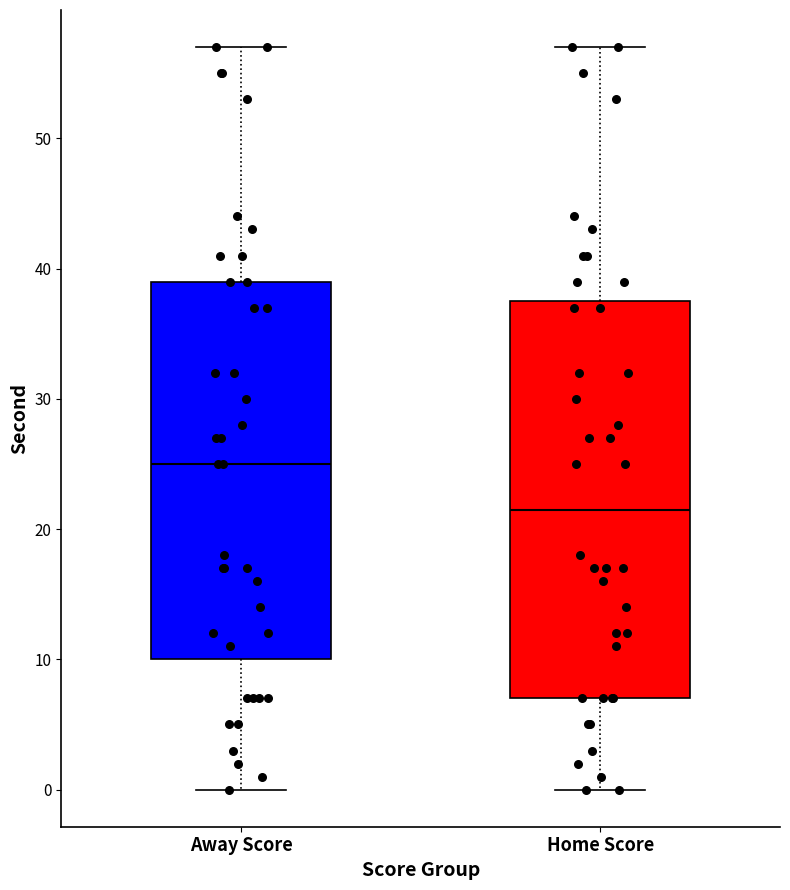

Comparing the boxes themselves (not the whiskers), which one is the tallest?

Home Score